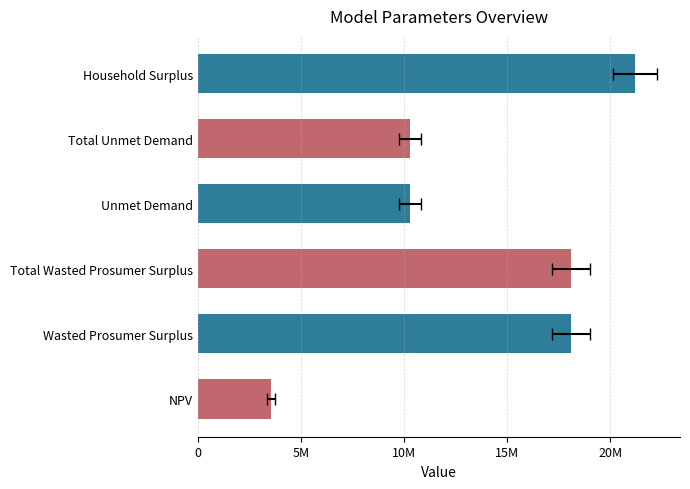

What is the maximum value shown in the chart?

21202708.7